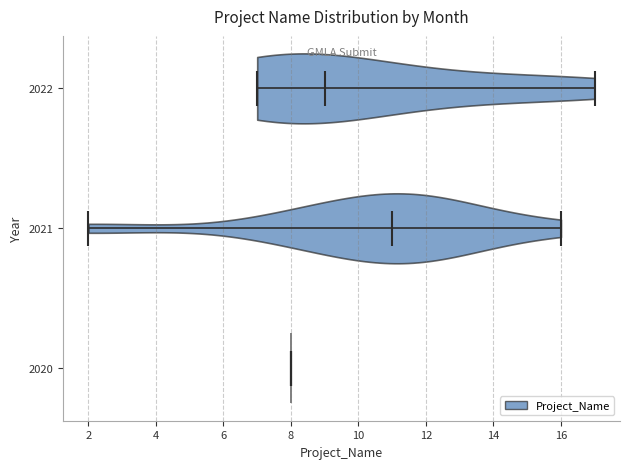

Reading bottom to top, read every violin against the x-axis: where its median line is, and the lowest and highest points it reaches. The values are not printed on the chart, so give them approximately, as read against the axis.

2020: median line 8, lowest point 8, highest point 8
2021: median line 11, lowest point 2, highest point 16
2022: median line 9, lowest point 7, highest point 17